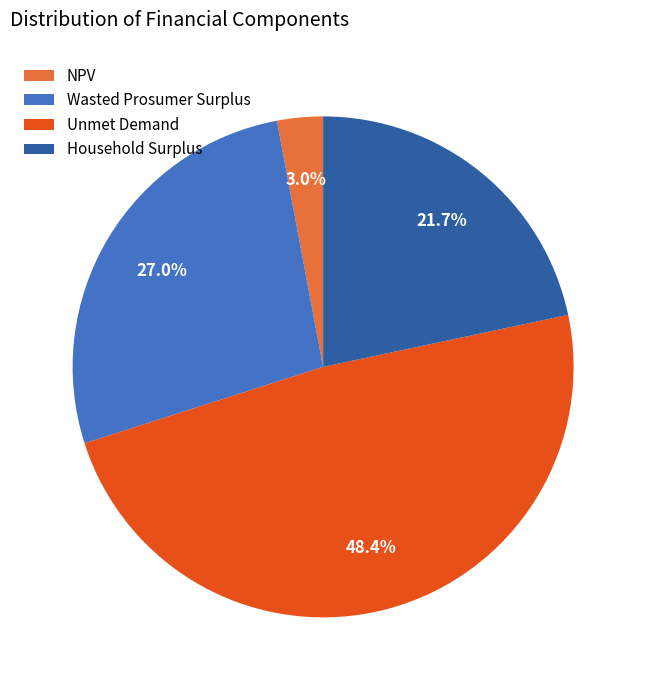

True or false: Unmet Demand accounts for 48% of the total.

True